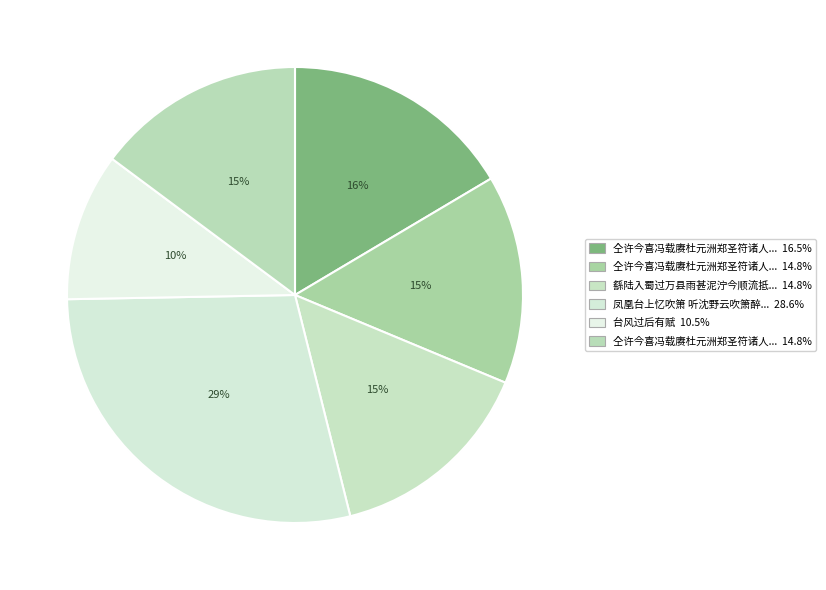

How many segments does this pie chart have?

6